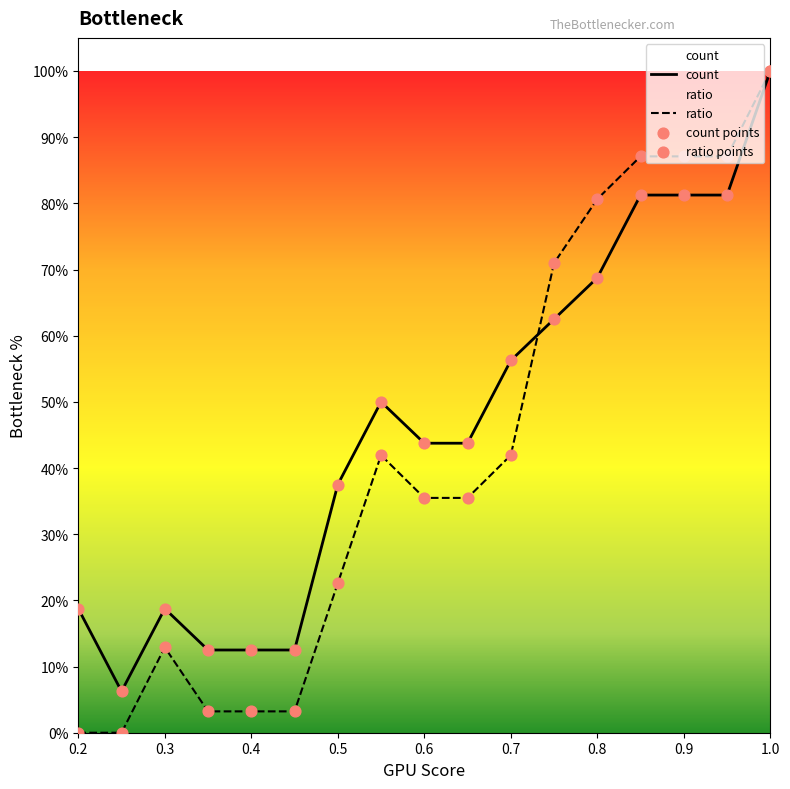

Which series contains the lowest Y value?

ratio